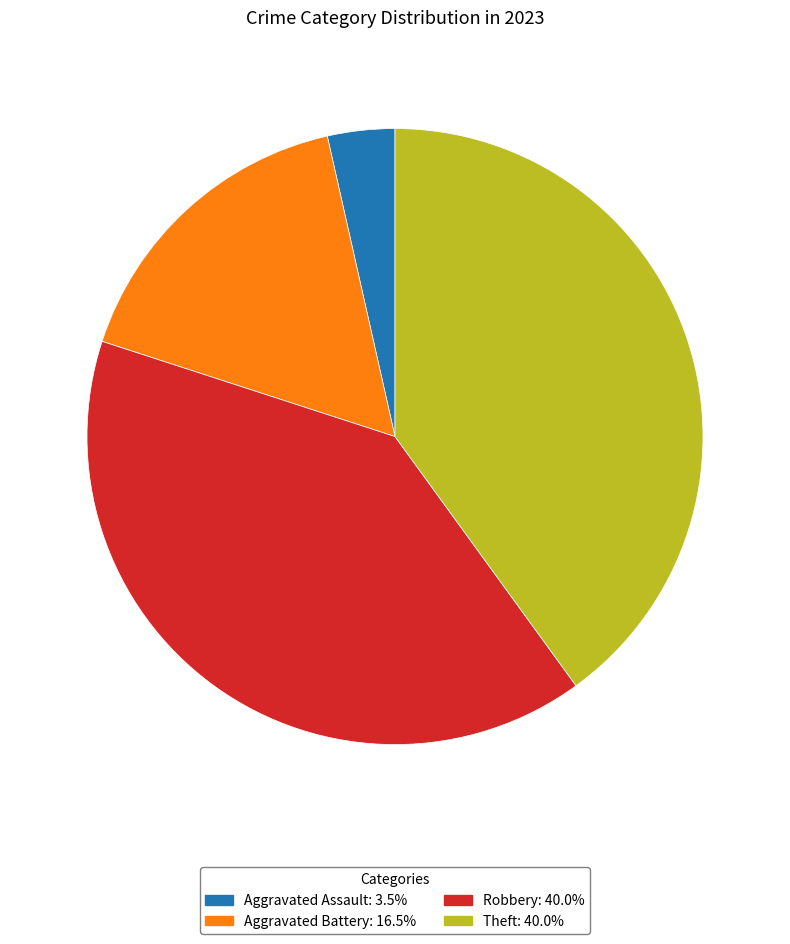

How many segments does this pie chart have?

4